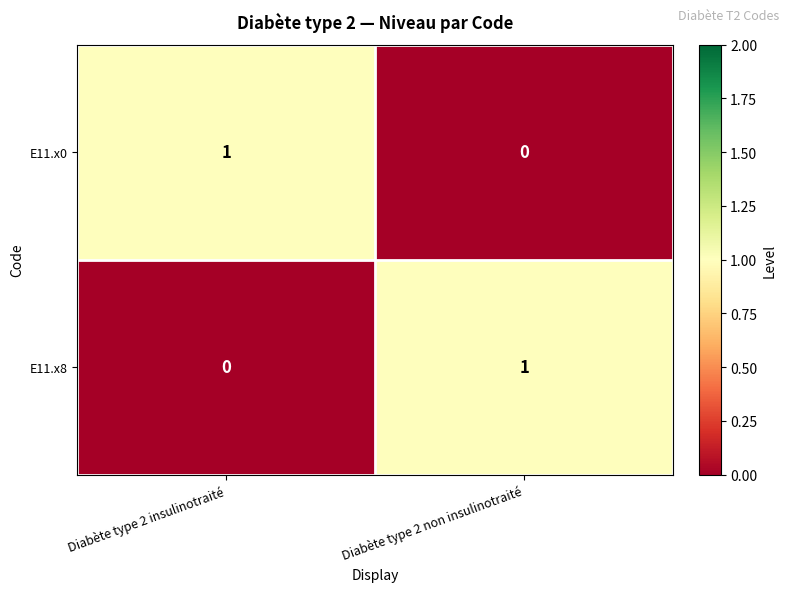

Reading left to right, transcribe all the data shown in this chart.

E11.x0: 1	0
E11.x8: 0	1